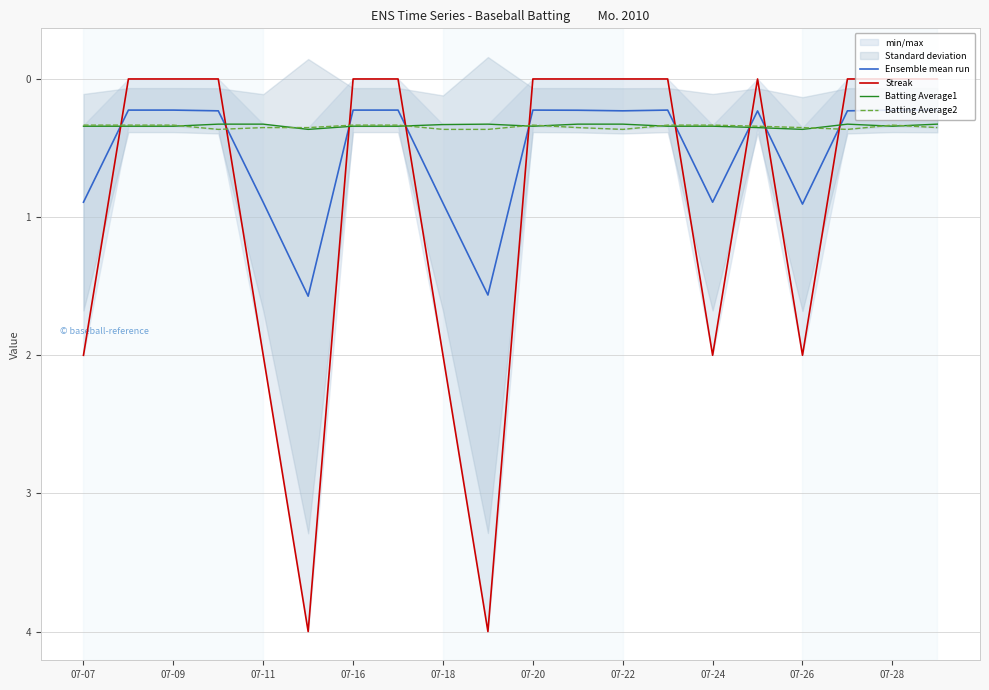

Which series ends up on top after the final intersection of Ensemble mean run and Batting Average2?

Batting Average2